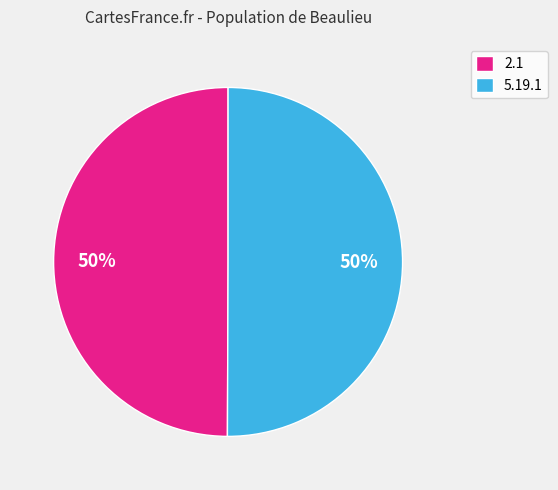

To the nearest percent, what portion does 2.1 represent?

50%